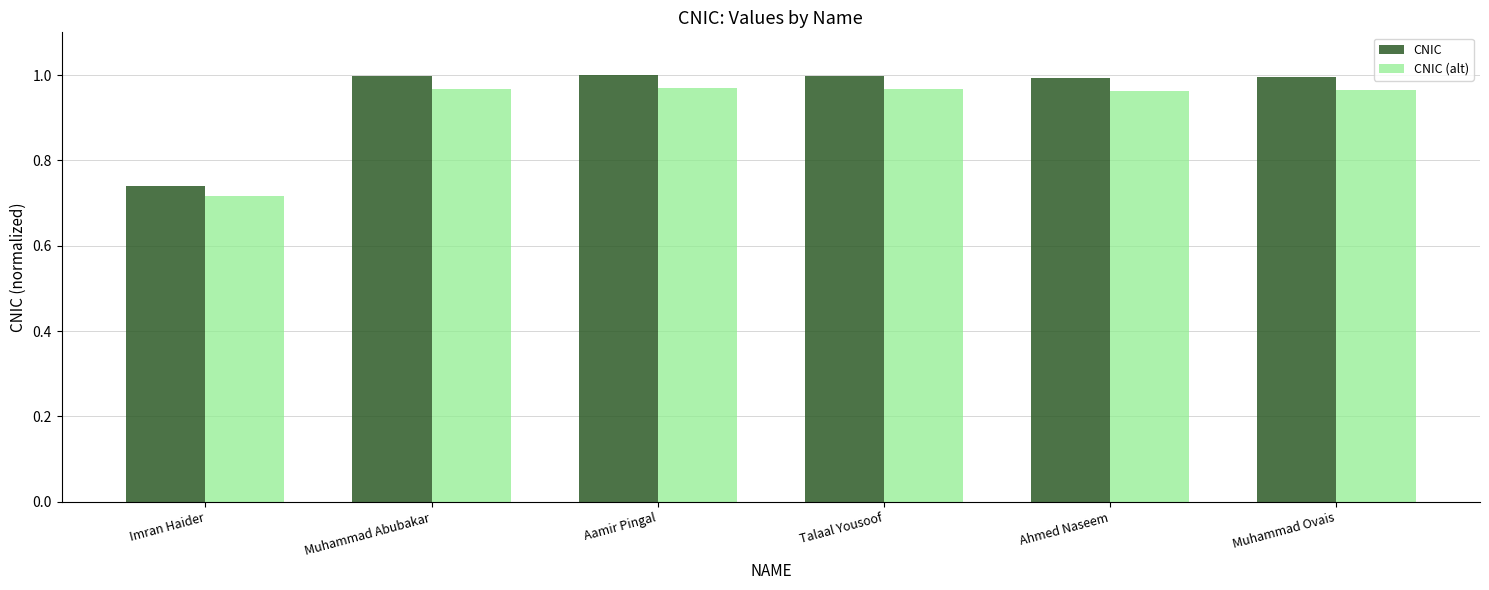

How many groups of bars are there?

6